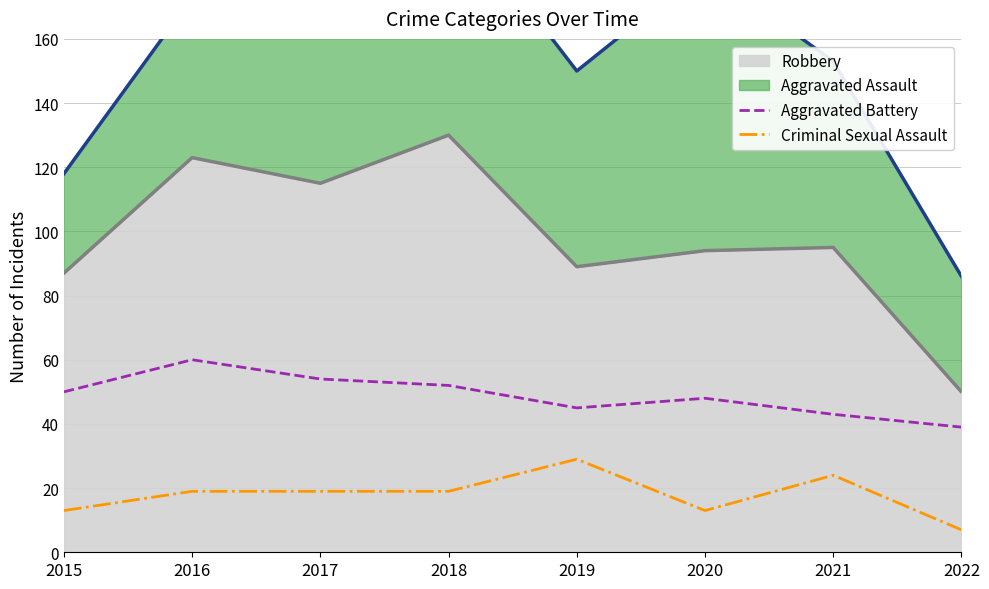

What is the value of the Aggravated Battery point at the 7th from the left?

43